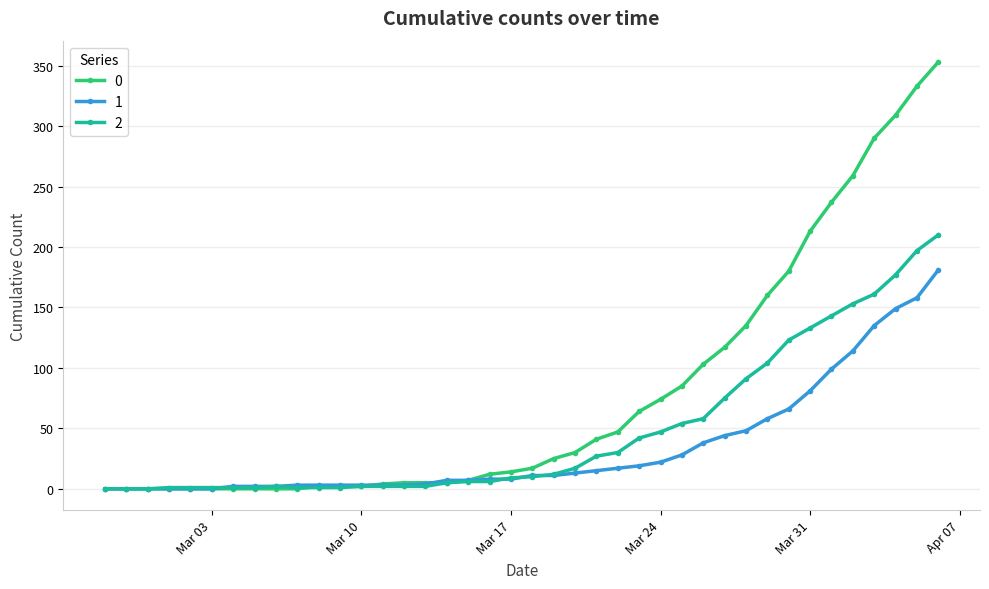

What is the difference between the second highest and second lowest values in the 1 series?

158